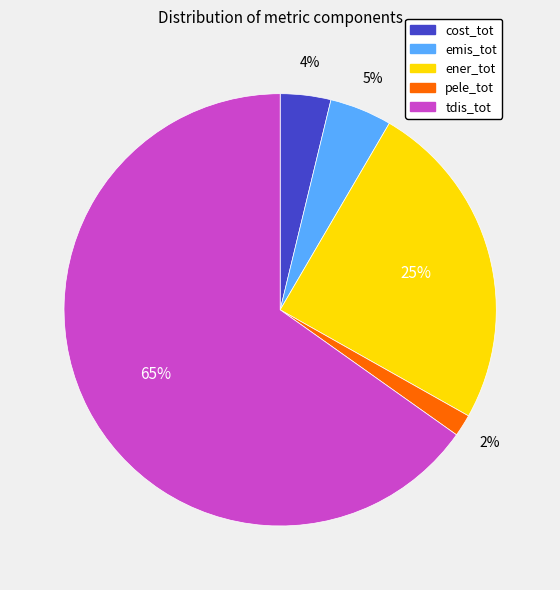

To the nearest percent, what is the combined percentage of ener_tot and cost_tot?

29%